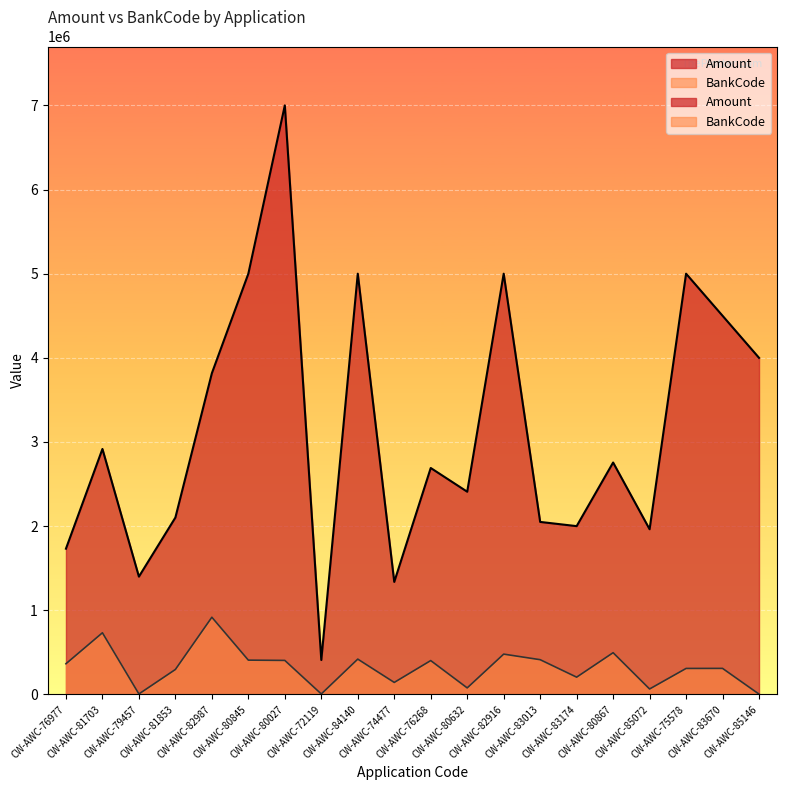

Which category has the highest value across all series?

CW-AWC-80027